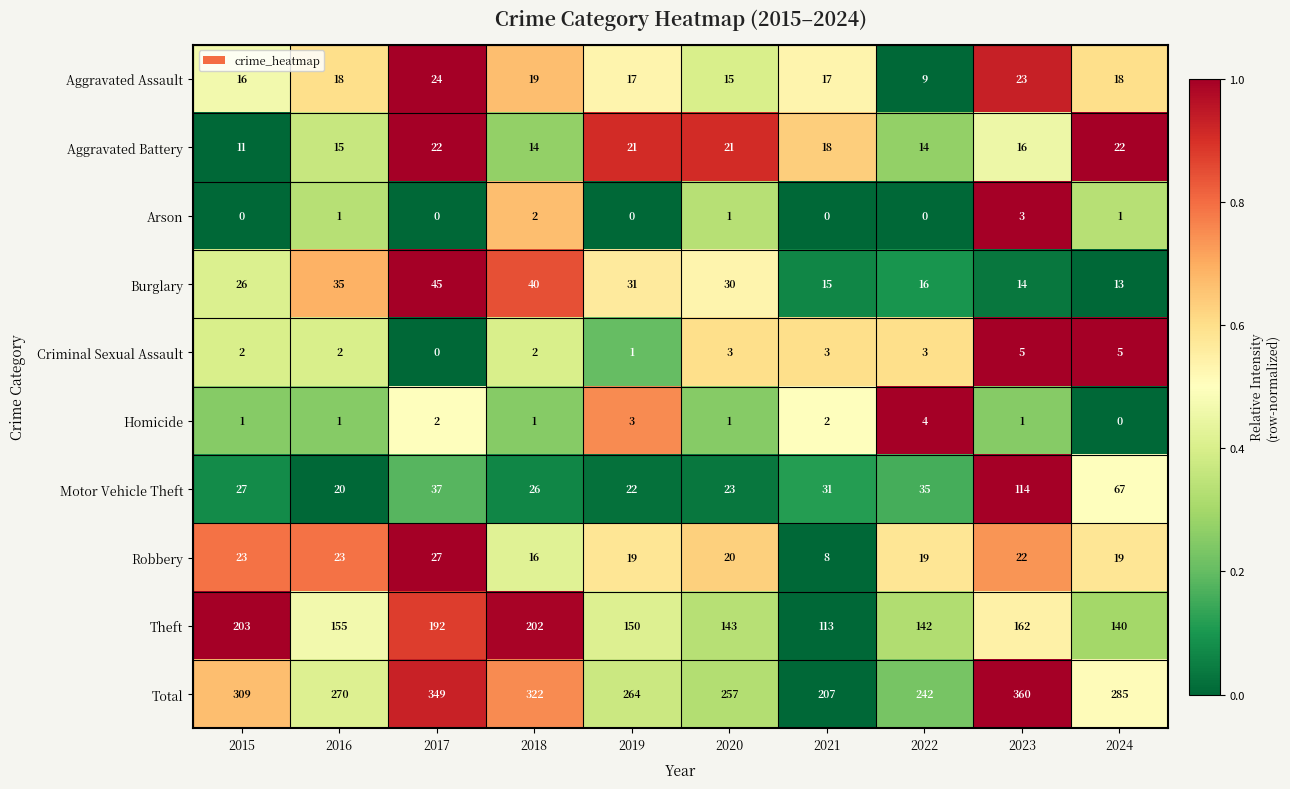

The value of Homicide at 2017 is 0. True or false?

False